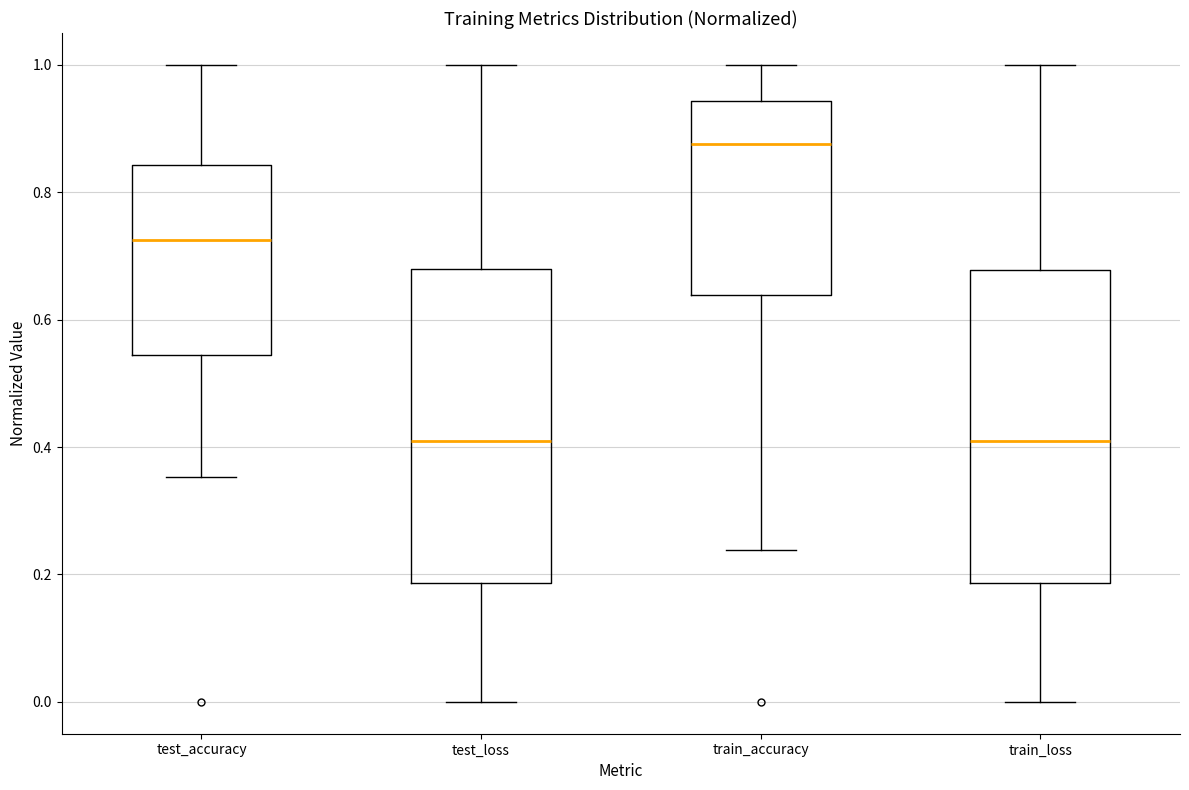

Reading left to right, read every box against the y-axis: the position of its median line, the range the box covers, and the ends of its whiskers. The values are not printed on the chart, so give them approximately, as read against the axis.

test_accuracy: median 0.72, box 0.54 to 0.84, whiskers 0.36 to 1.00
test_loss: median 0.40, box 0.18 to 0.68, whiskers 0.00 to 1.00
train_accuracy: median 0.88, box 0.64 to 0.94, whiskers 0.24 to 1.00
train_loss: median 0.40, box 0.18 to 0.68, whiskers 0.00 to 1.00